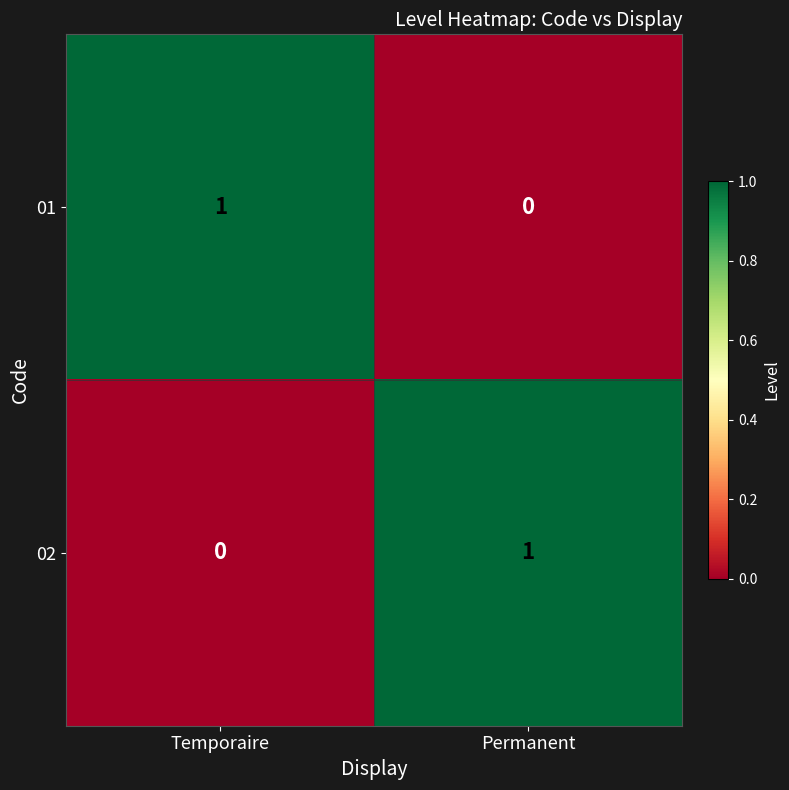

True or false: 01 has a value of 0 at Permanent.

True